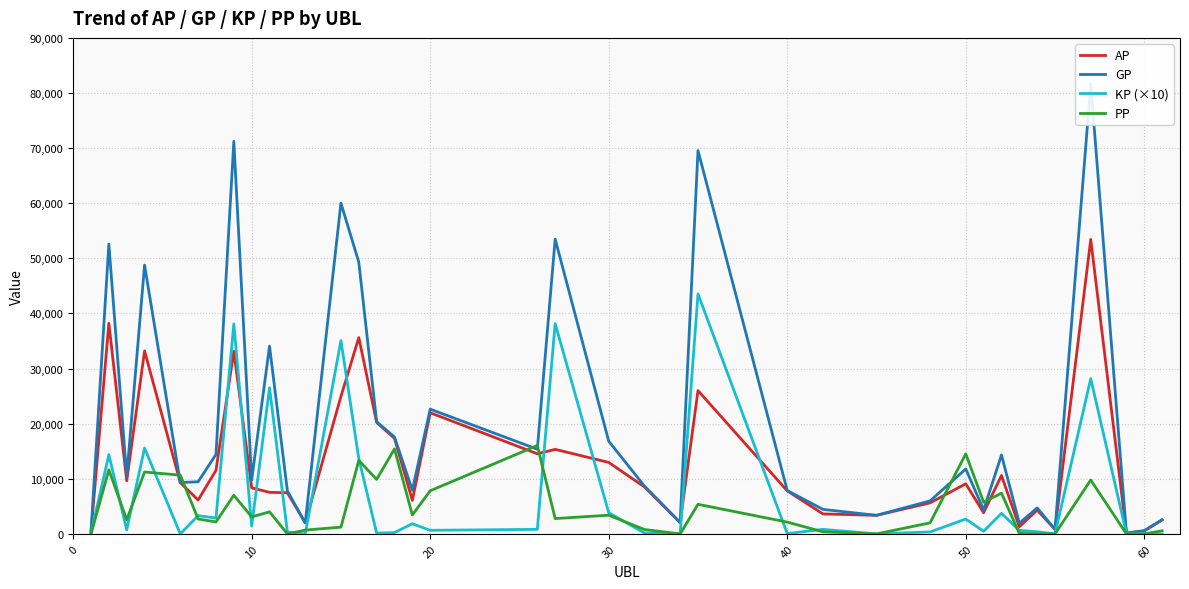

Count the number of categories in the chart.

38